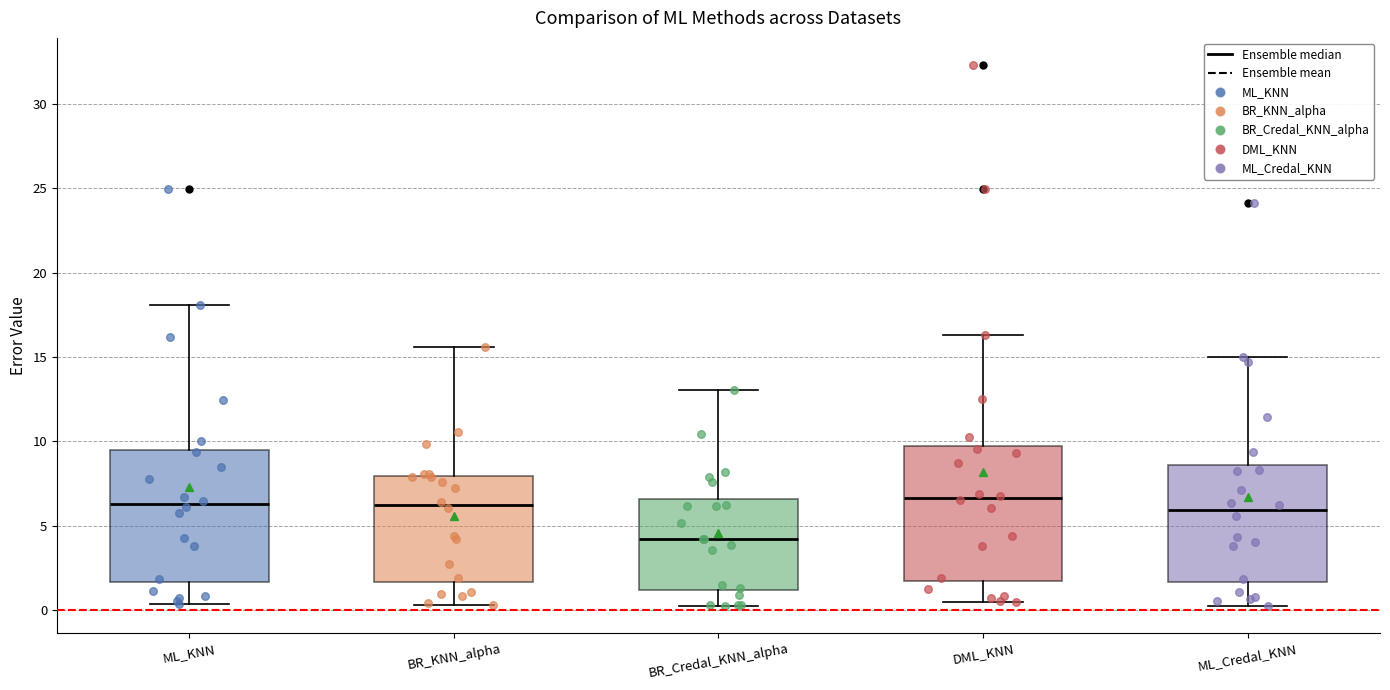

Where is the lower edge of the box for BR_Credal_KNN_alpha on the y-axis? The values are not printed on the chart, so give them approximately, as read against the axis.

1.0